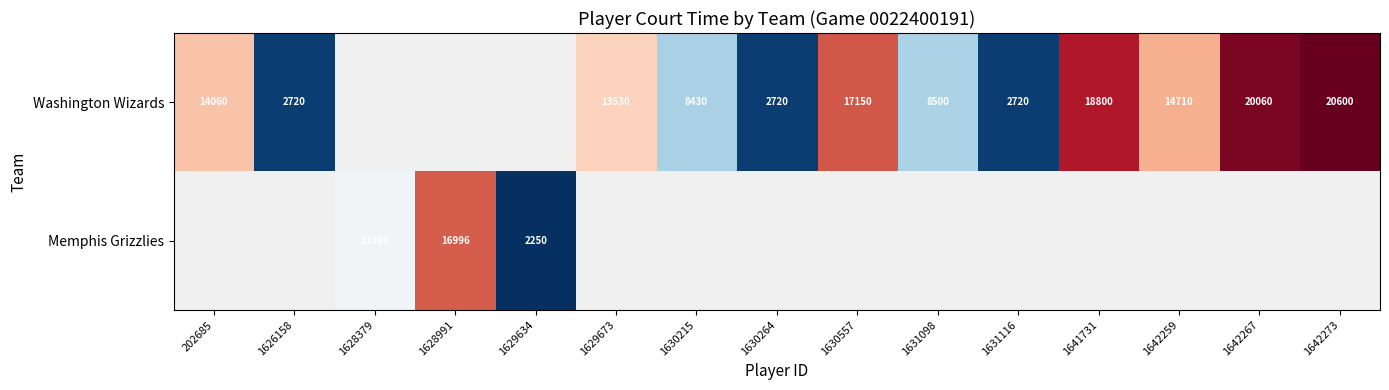

The value of Washington Wizards at 1630264 is 4480.3. True or false?

False